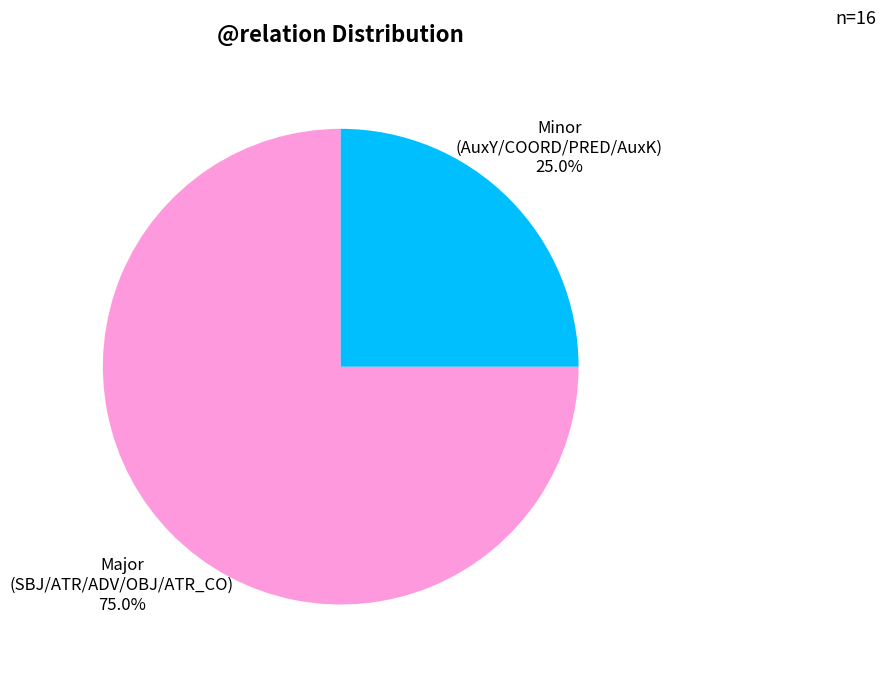

Is there a majority slice in this chart?

Yes